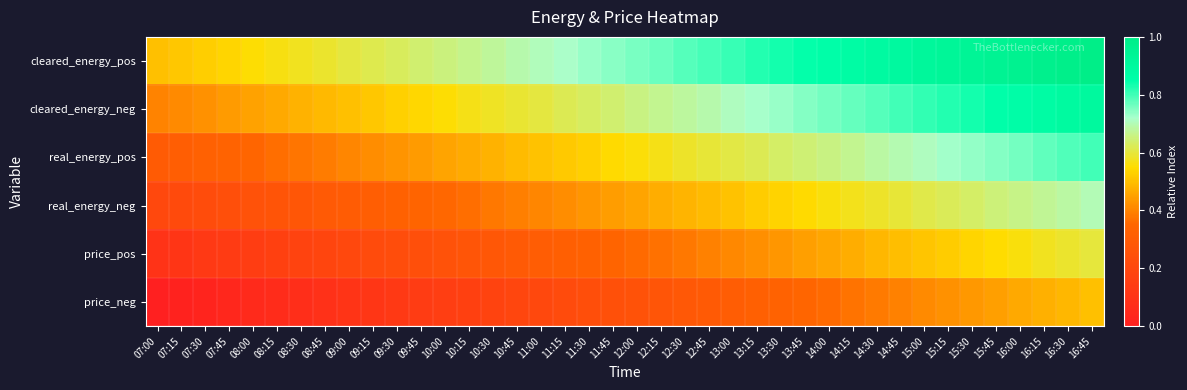

Which series has the widest spread of values?

cleared_energy_pos